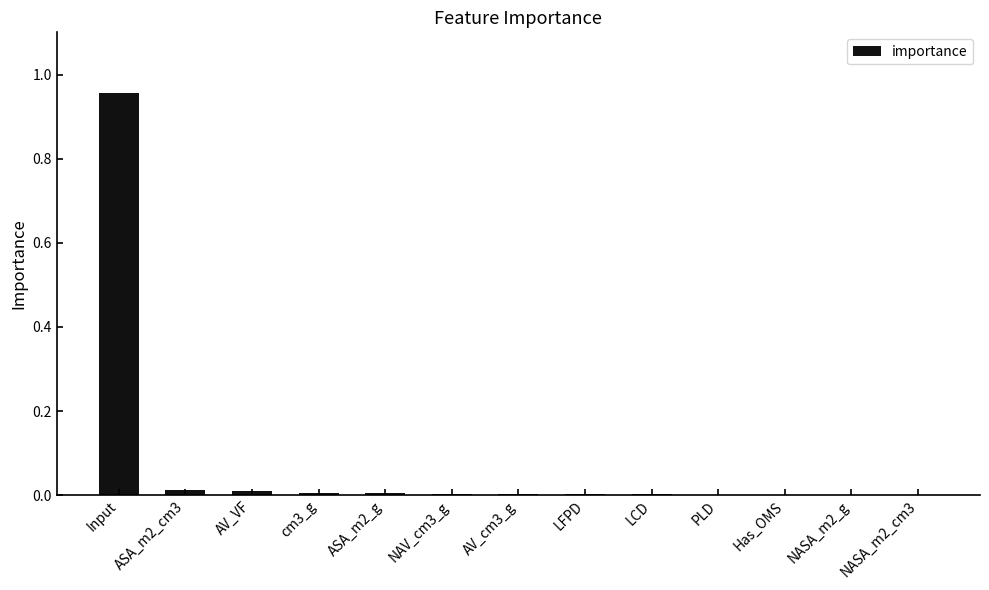

Which category has the highest value across all series?

Input